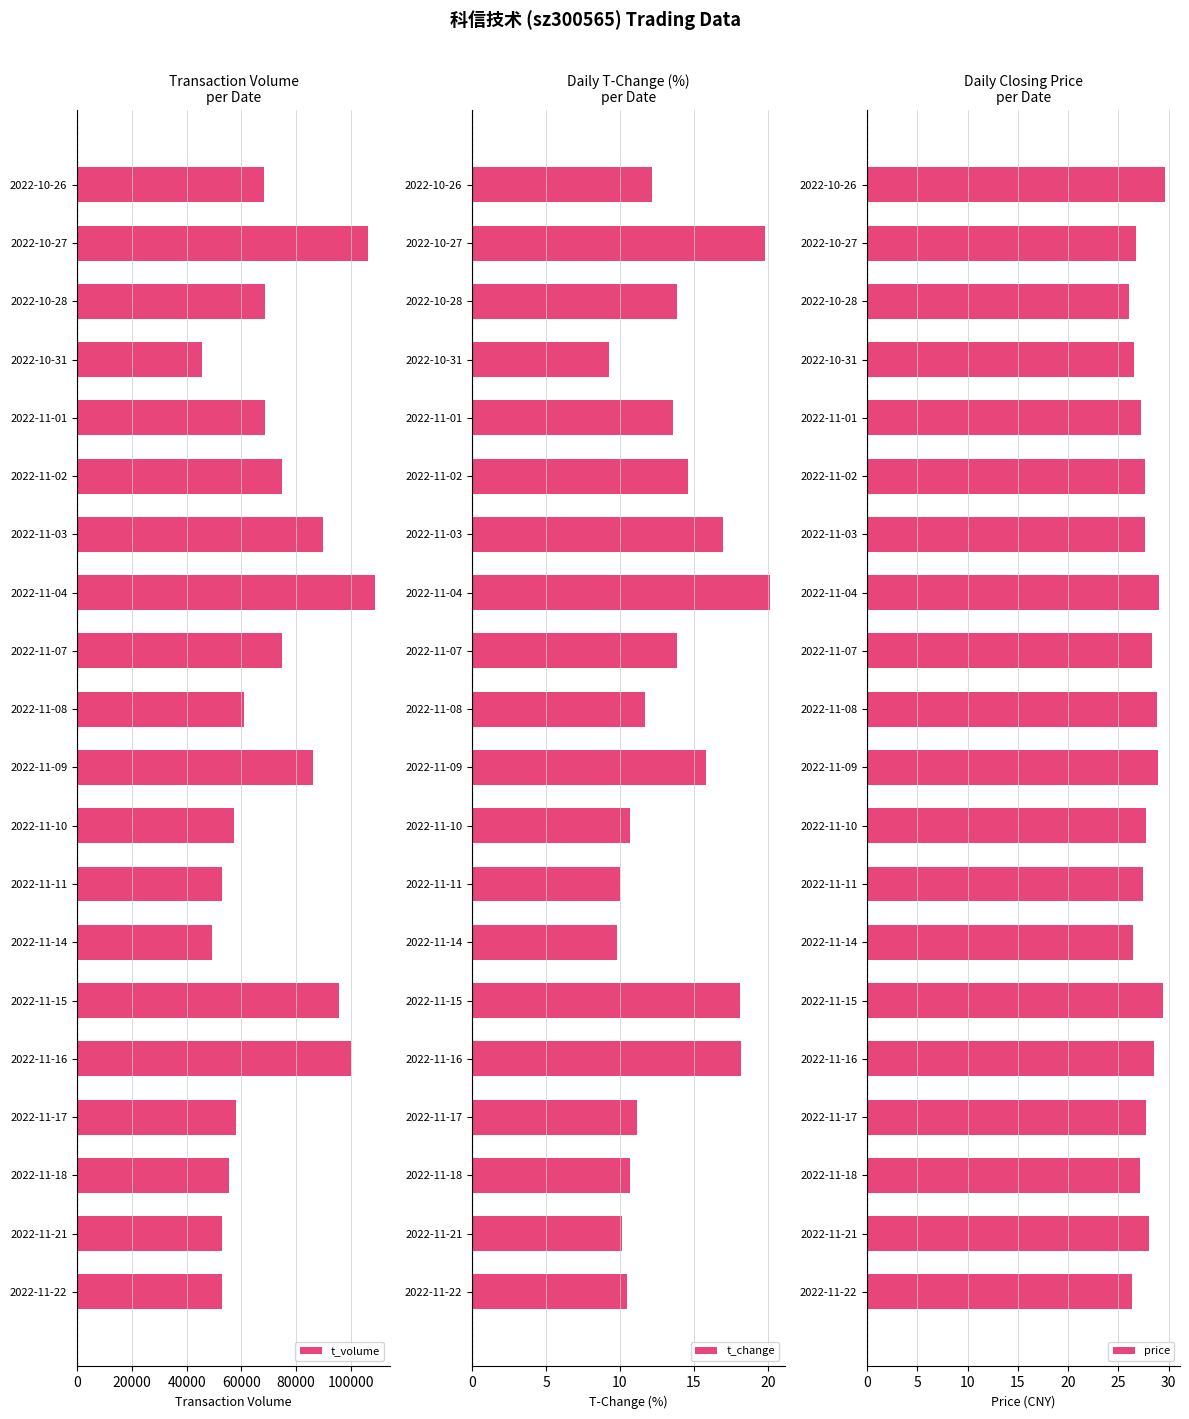

Are the bars grouped side by side (vs. stacked)?

Yes